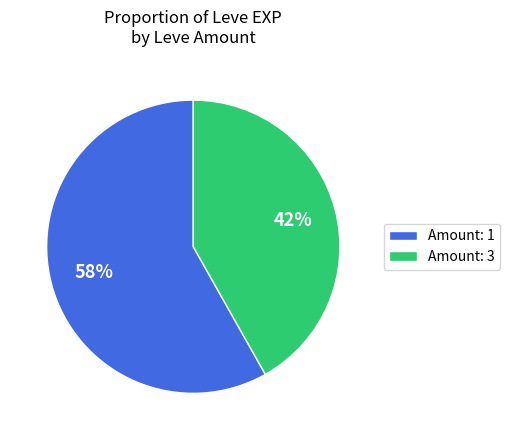

Do Amount: 1 and Amount: 3 together represent more than half of the pie?

Yes